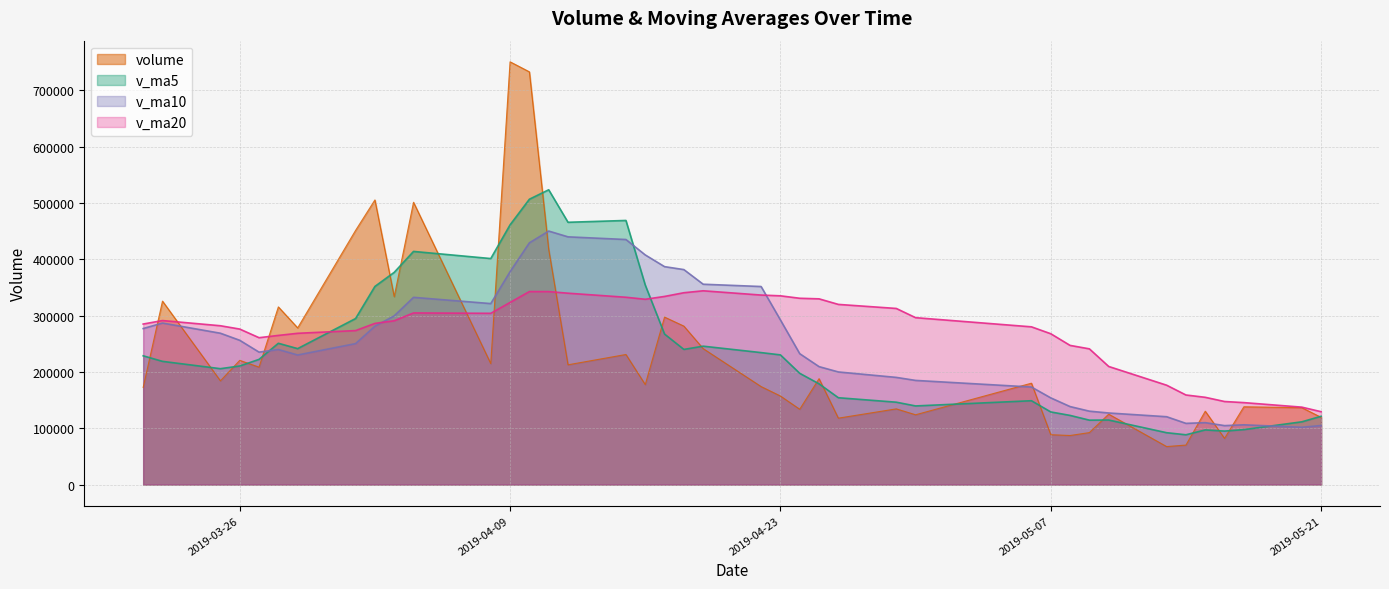

What is the label of the 22nd point from the right?

2019-04-22